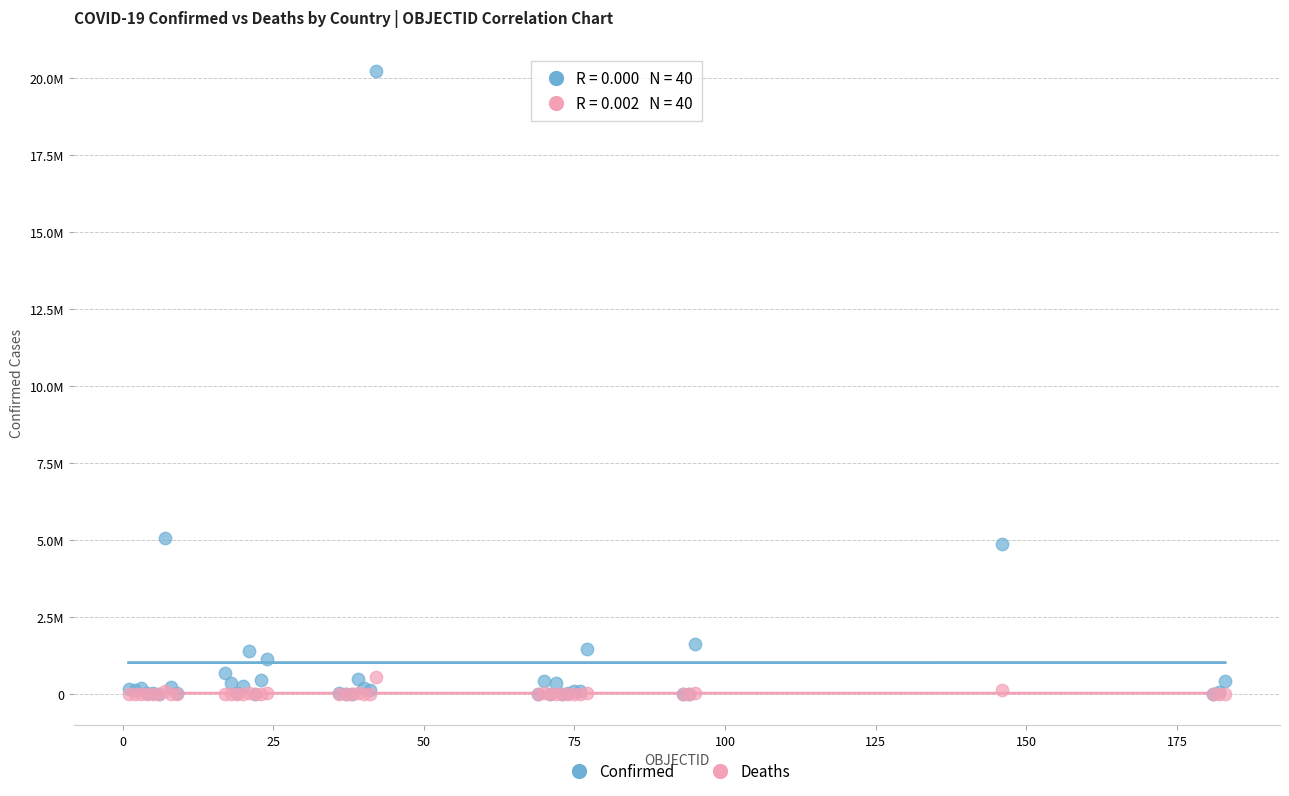

What are all the series names shown in the legend?

Confirmed, Deaths